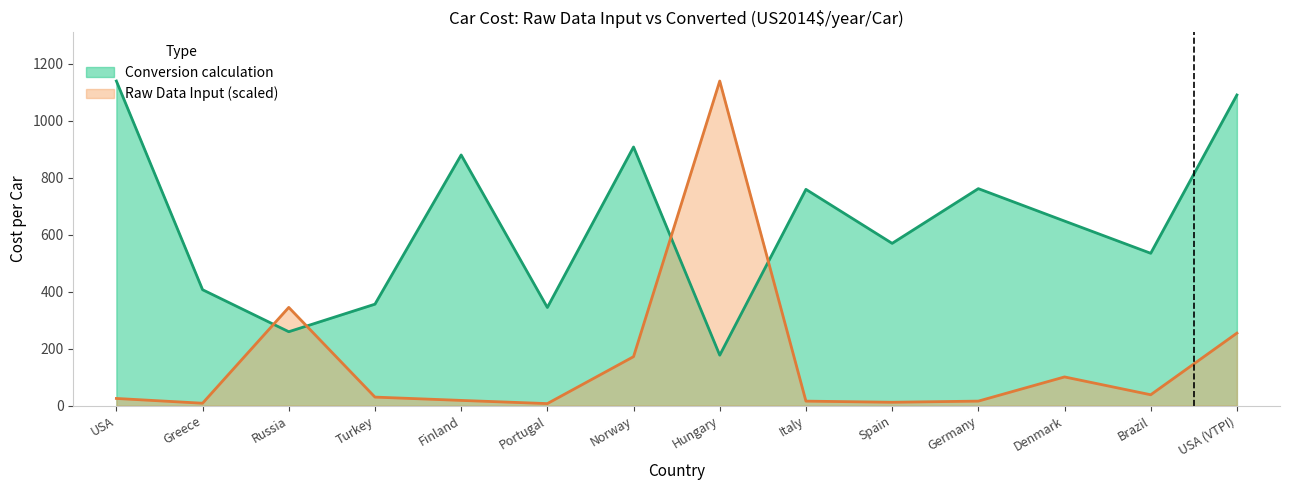

What is the difference between the Conversion calculation values at Germany and Russia?

502.5